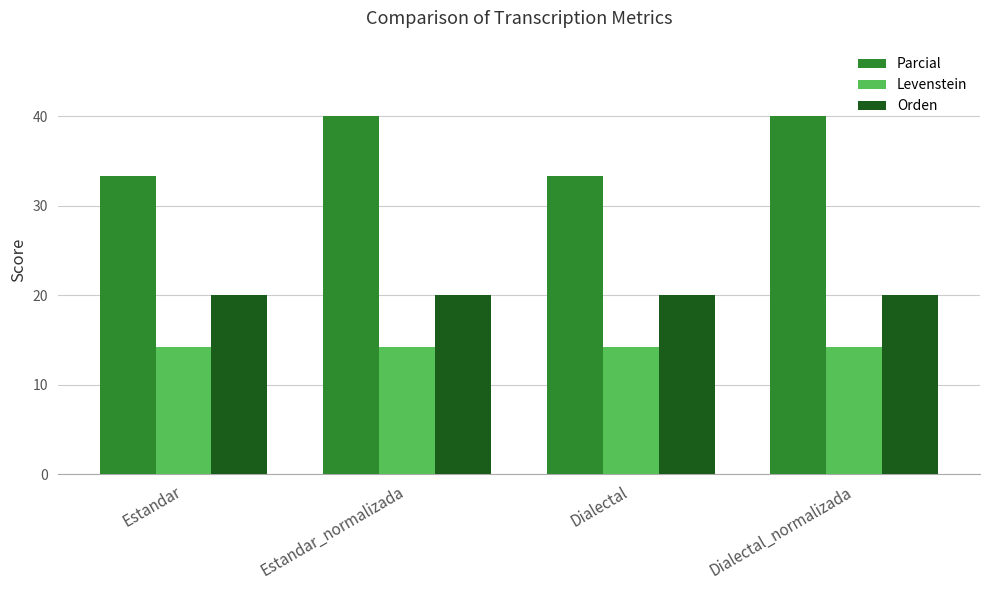

What is the difference between the Parcial values at Estandar and Dialectal_normalizada?

6.7